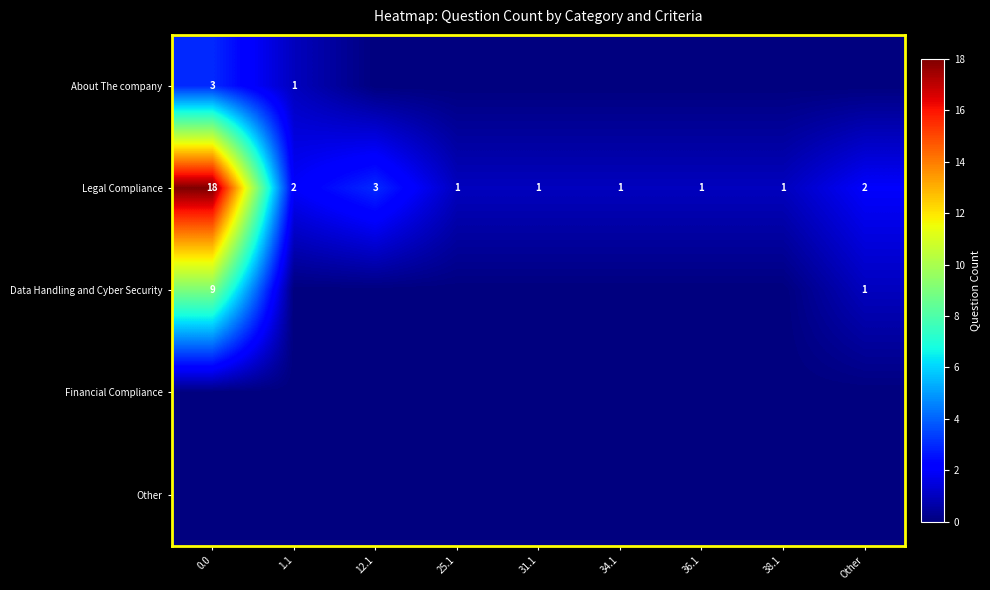

The value of Legal Compliance at 31.1 is 2. True or false?

False